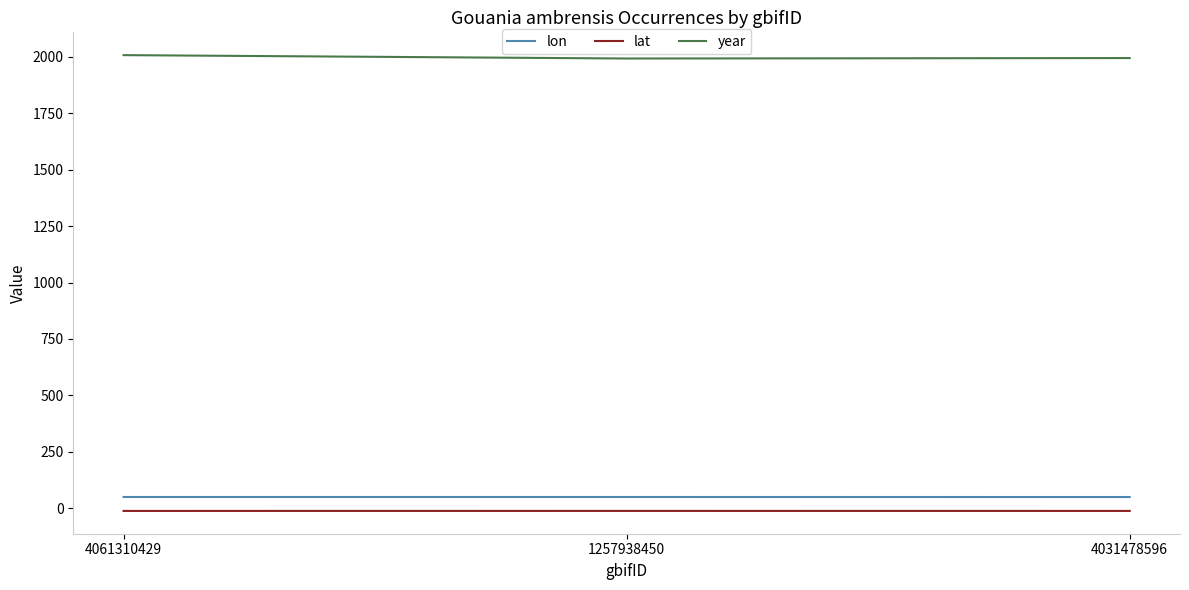

What is the greatest value displayed?

2008.0